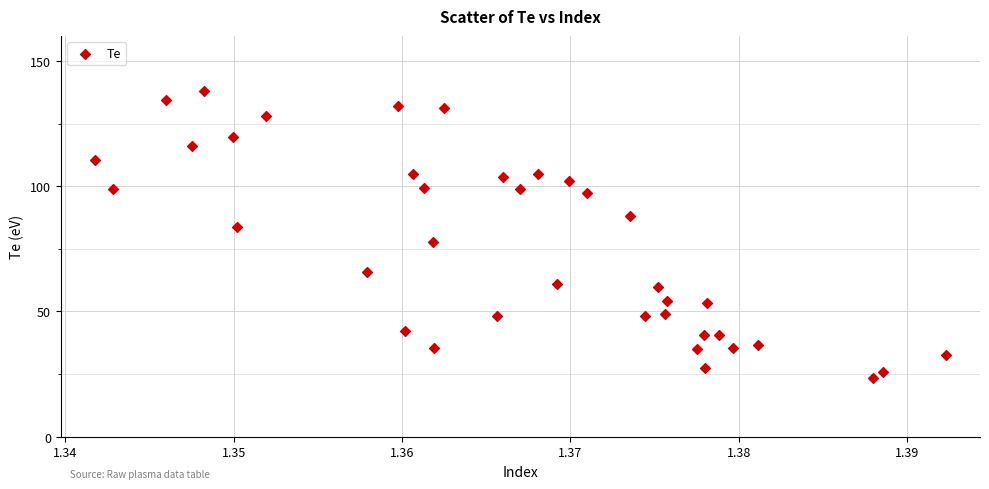

What is the range of Y values (max minus min)?

114.5